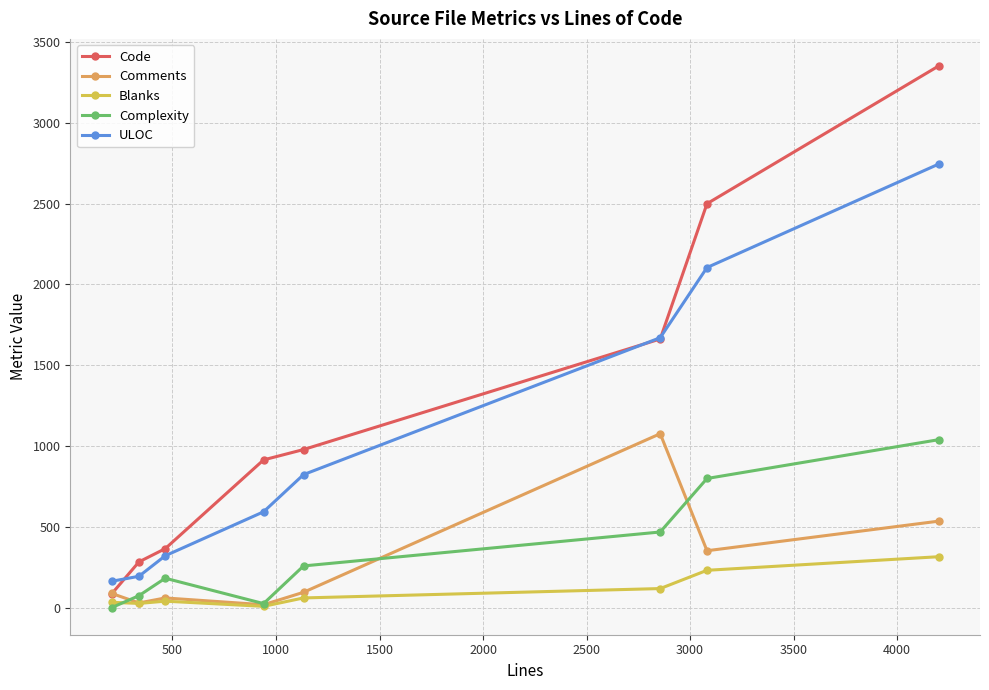

Which series has the largest range (max minus min)?

Code